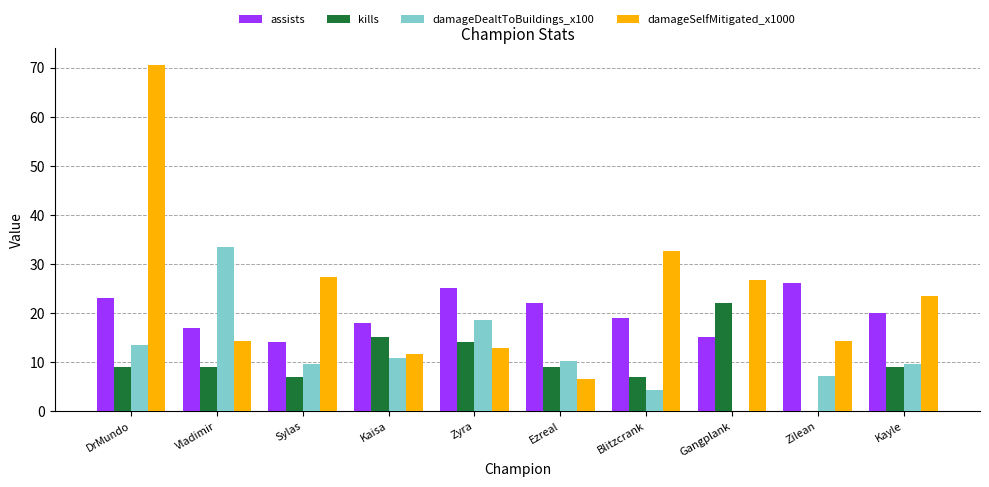

The assists series shows 8.3 at Blitzcrank. True or false?

False